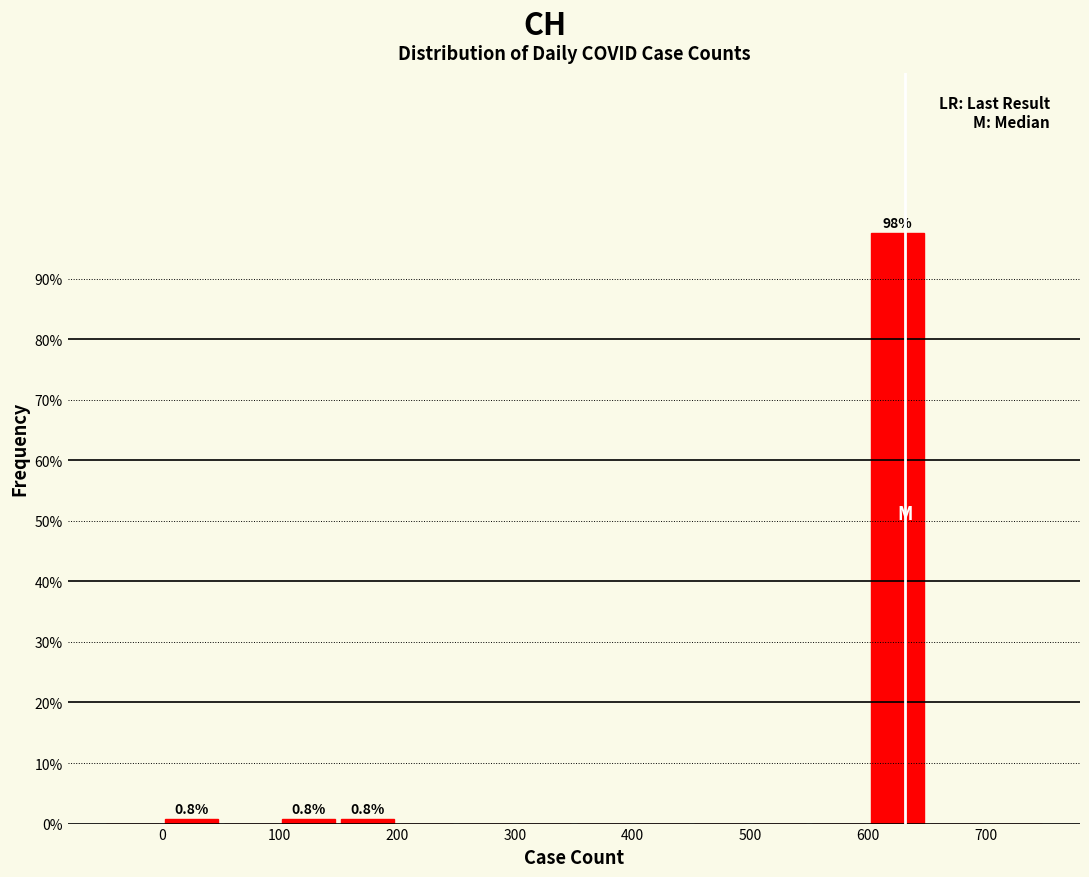

Which range on the x-axis has the tallest bar?

600 to 650